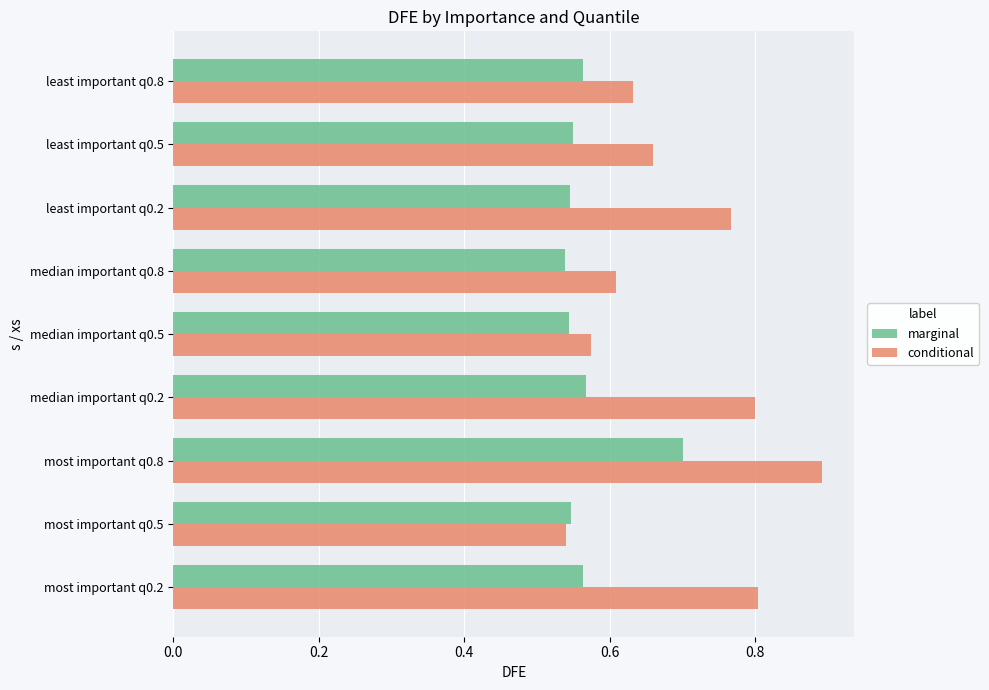

True or false: marginal has a value of 0.6 at median important q0.2.

True